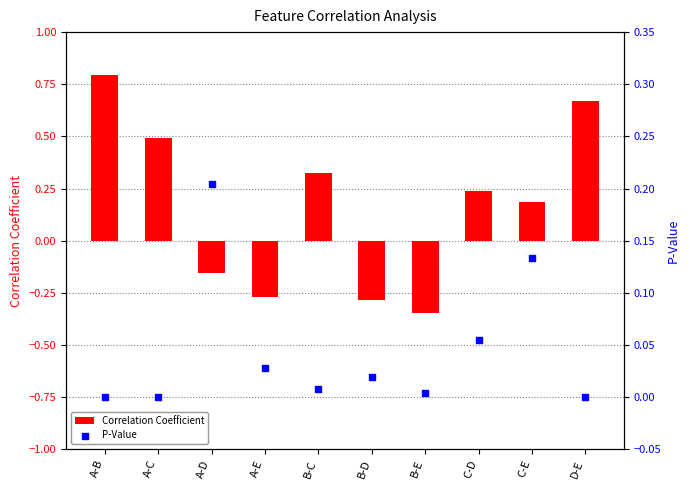

Is the value of Correlation Coefficient at C-E greater than the value of P-Value at C-E?

Yes